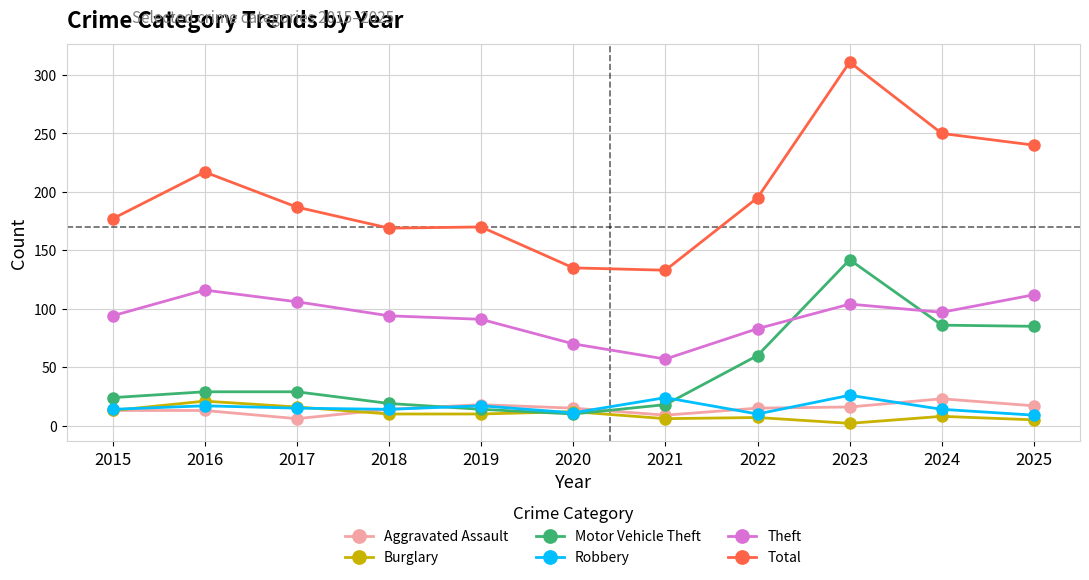

Between 2016 and 2019, which series saw the biggest shift?

Total